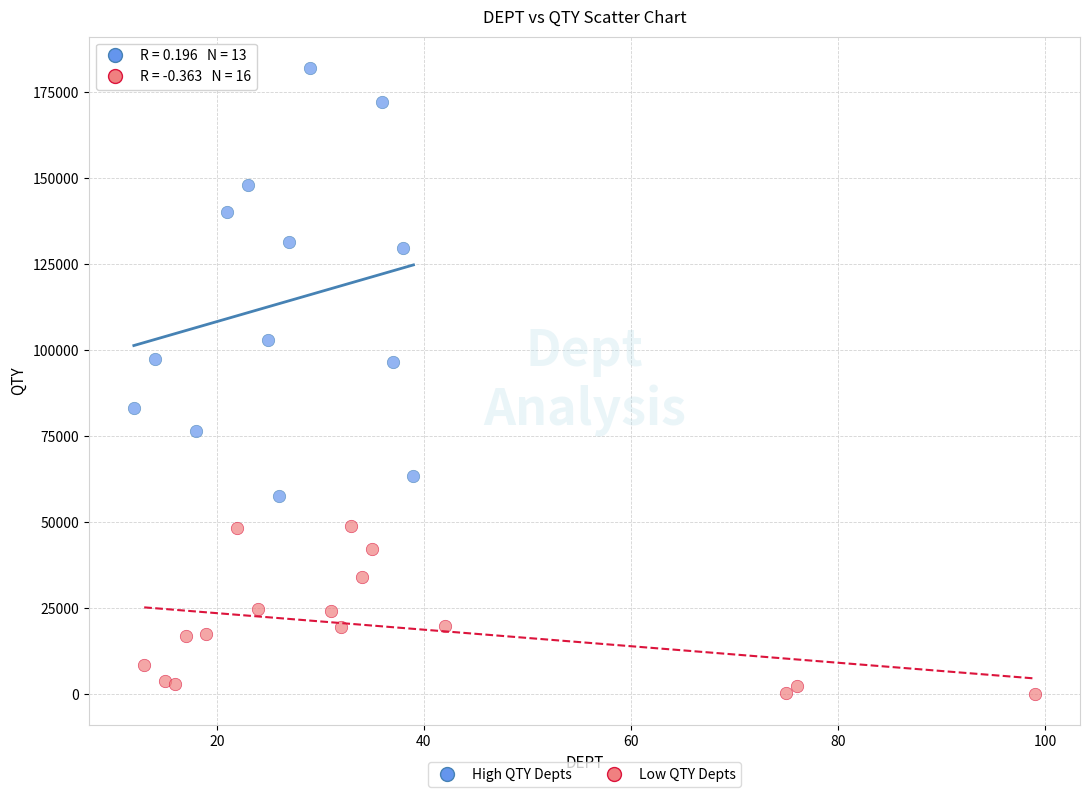

Which series contains the highest Y value?

High QTY Depts